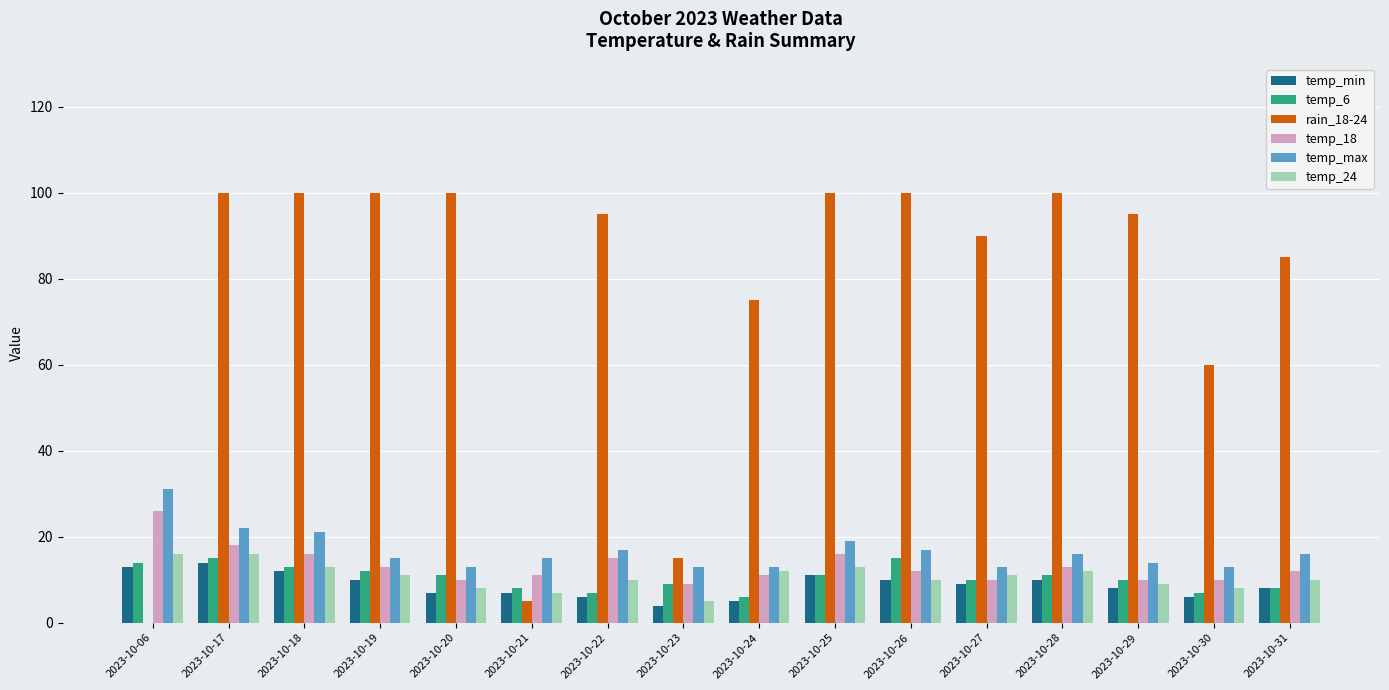

How many series are shown in this chart?

6